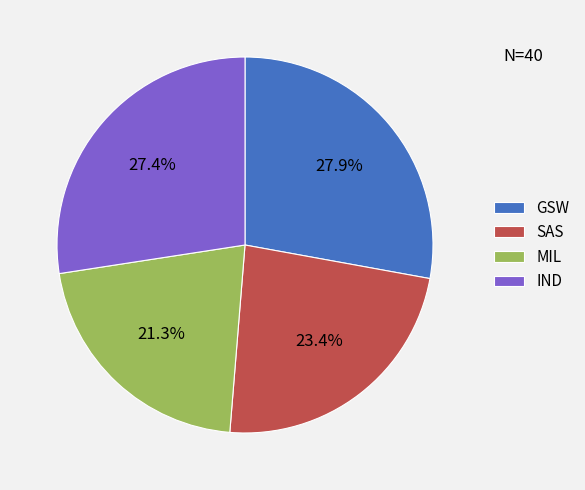

Which slice is the smallest?

MIL